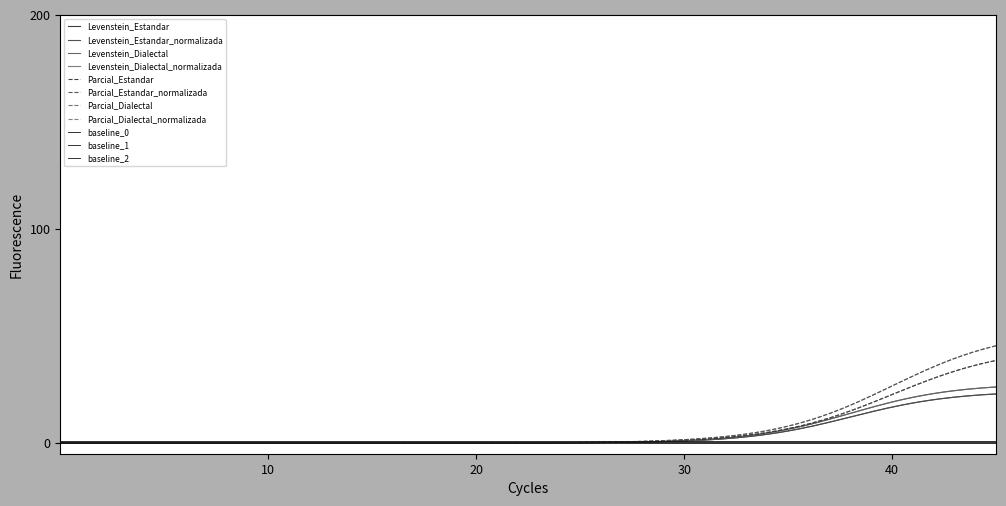

Does the chart have visible grid lines?

No